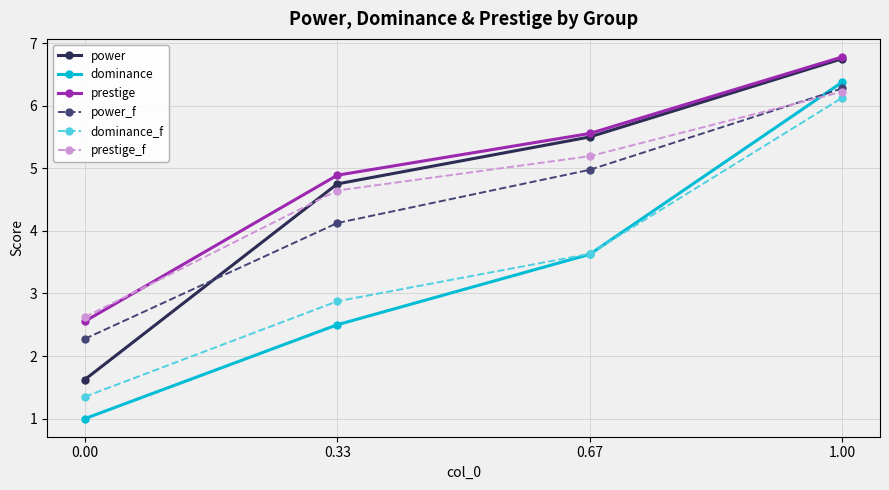

Which series changed the most between 0.33 and 1.00?

dominance